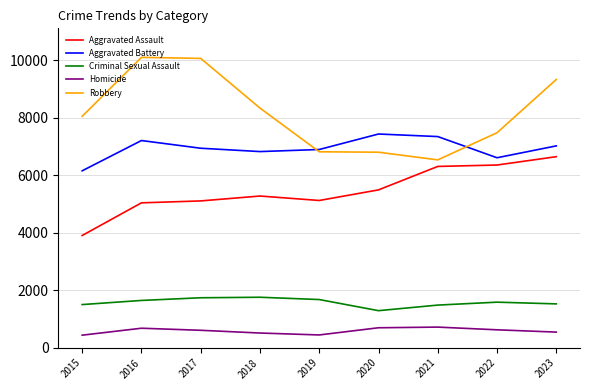

Rank the series by their maximum value, from highest to lowest.

Robbery, Aggravated Battery, Aggravated Assault, Criminal Sexual Assault, Homicide